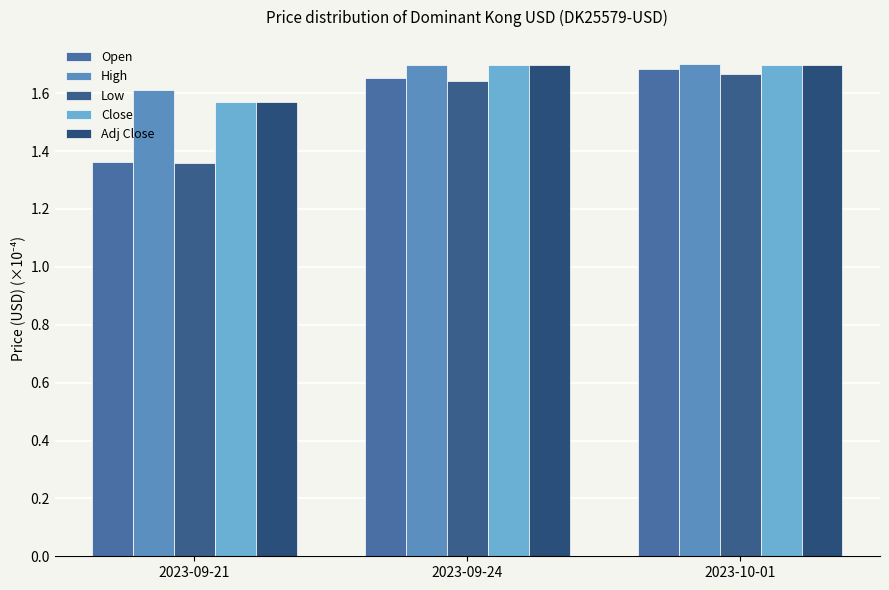

What is the total value across all series at 2023-10-01?

8.4